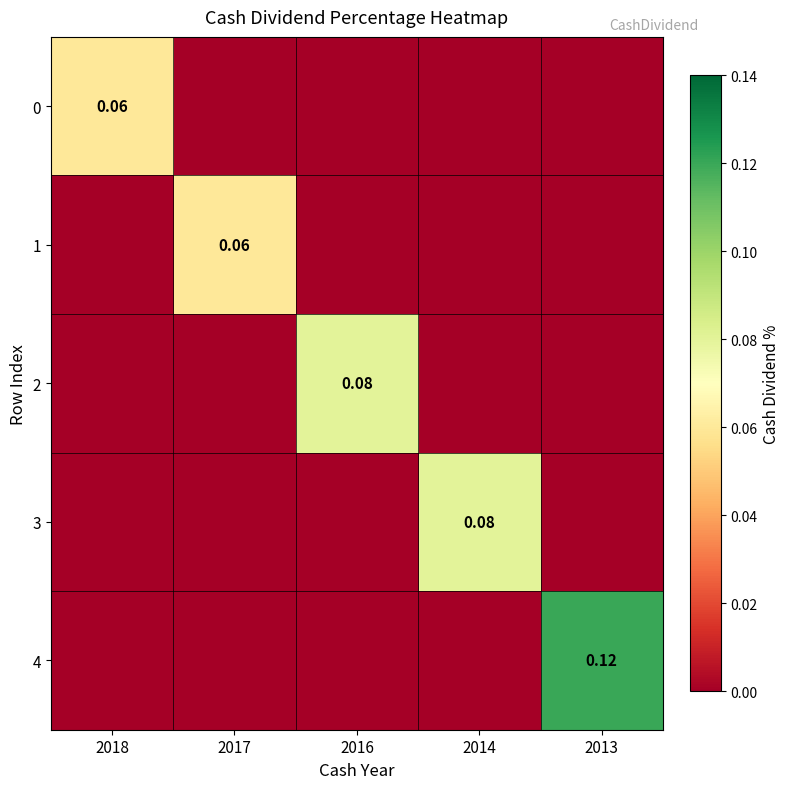

What is the difference between the 2 values at 2016 and 2017?

0.1